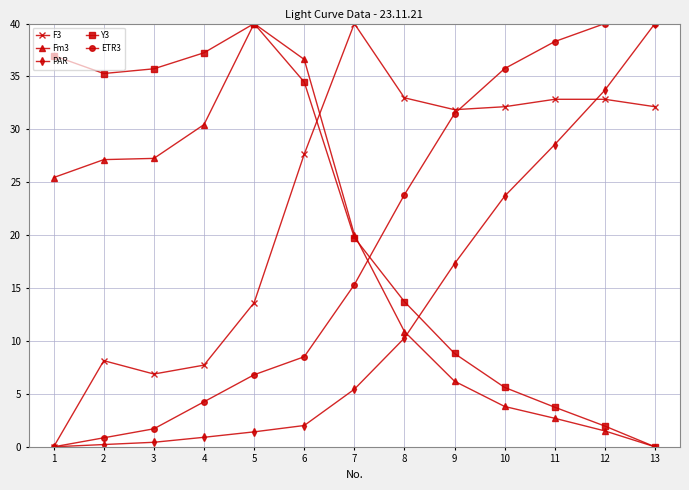

What is the difference between the maximum and second lowest values in the ETR3 series?

39.1